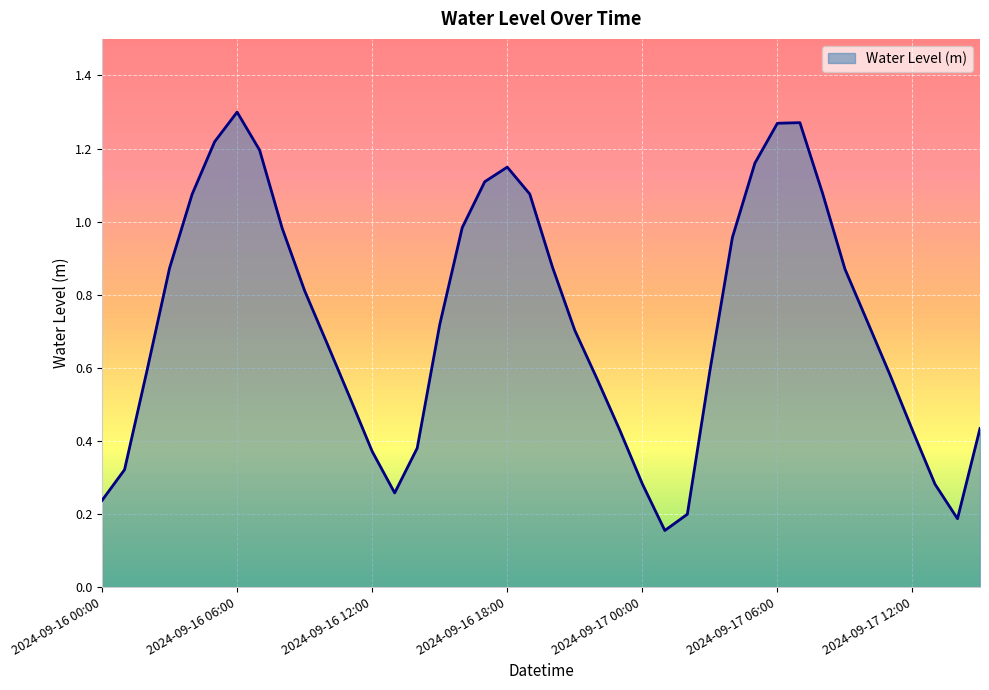

How many points are higher than both their immediate neighbors (excluding endpoints)?

3